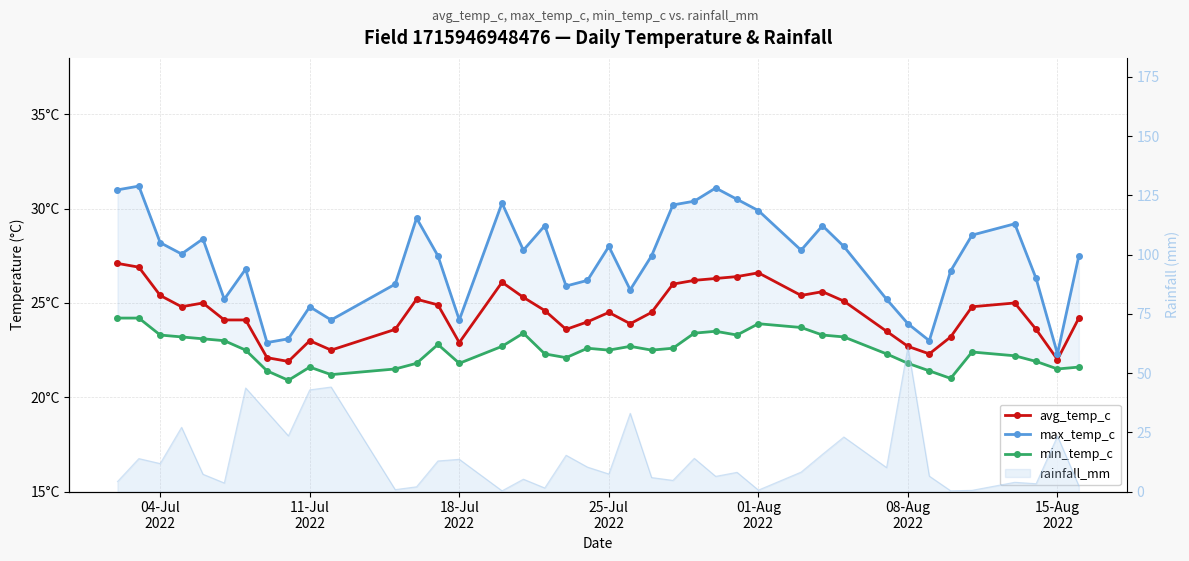

True or false: max_temp_c and avg_temp_c intersect in this chart.

False